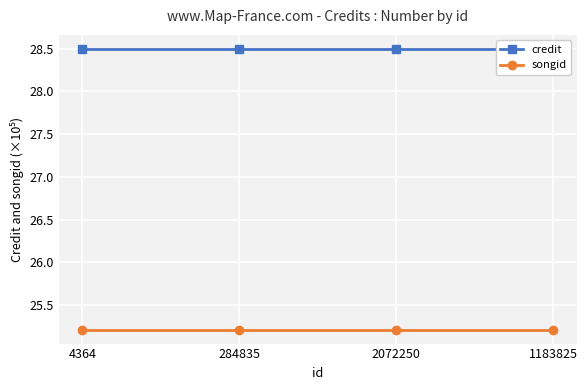

True or false: credit and songid cross at least once.

False